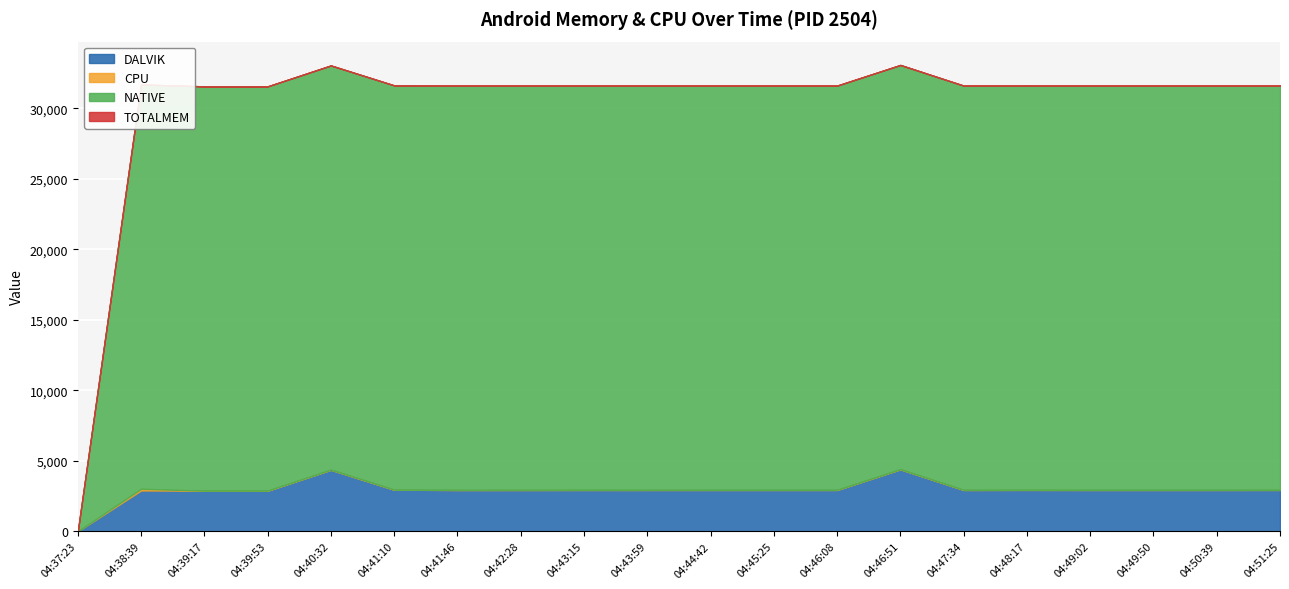

What are all the series names shown in the legend?

DALVIK, CPU, NATIVE, TOTALMEM